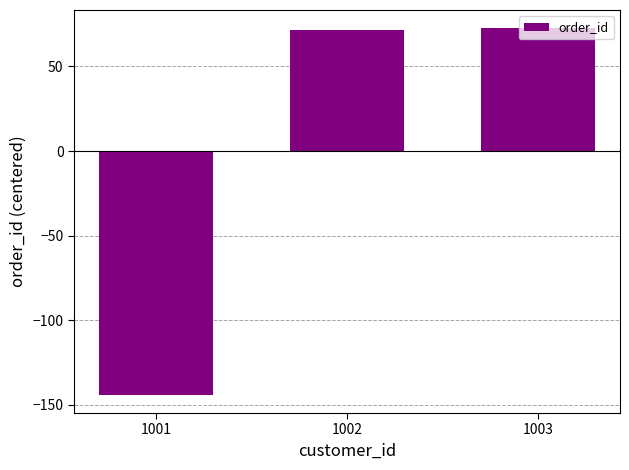

Reading right to left, list all the values displayed in this chart.

1003=72.5	1002=71.5	1001=-144.0